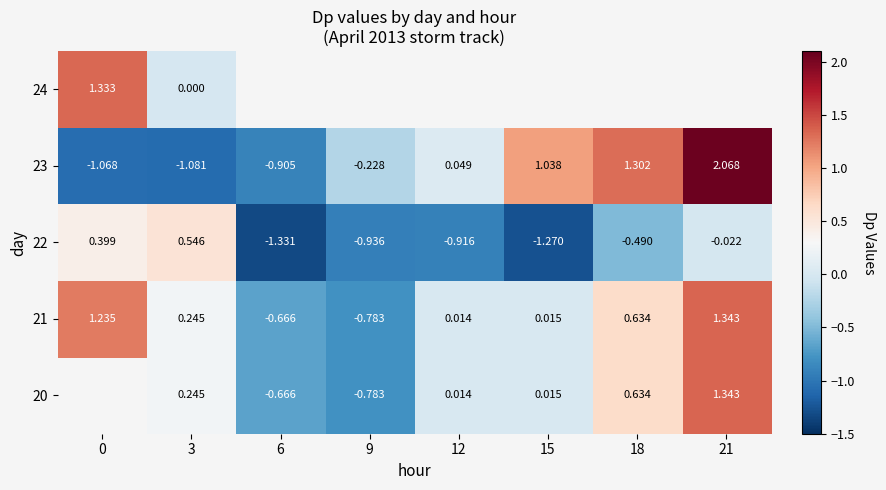

At which label is 22 closest to 0?

21